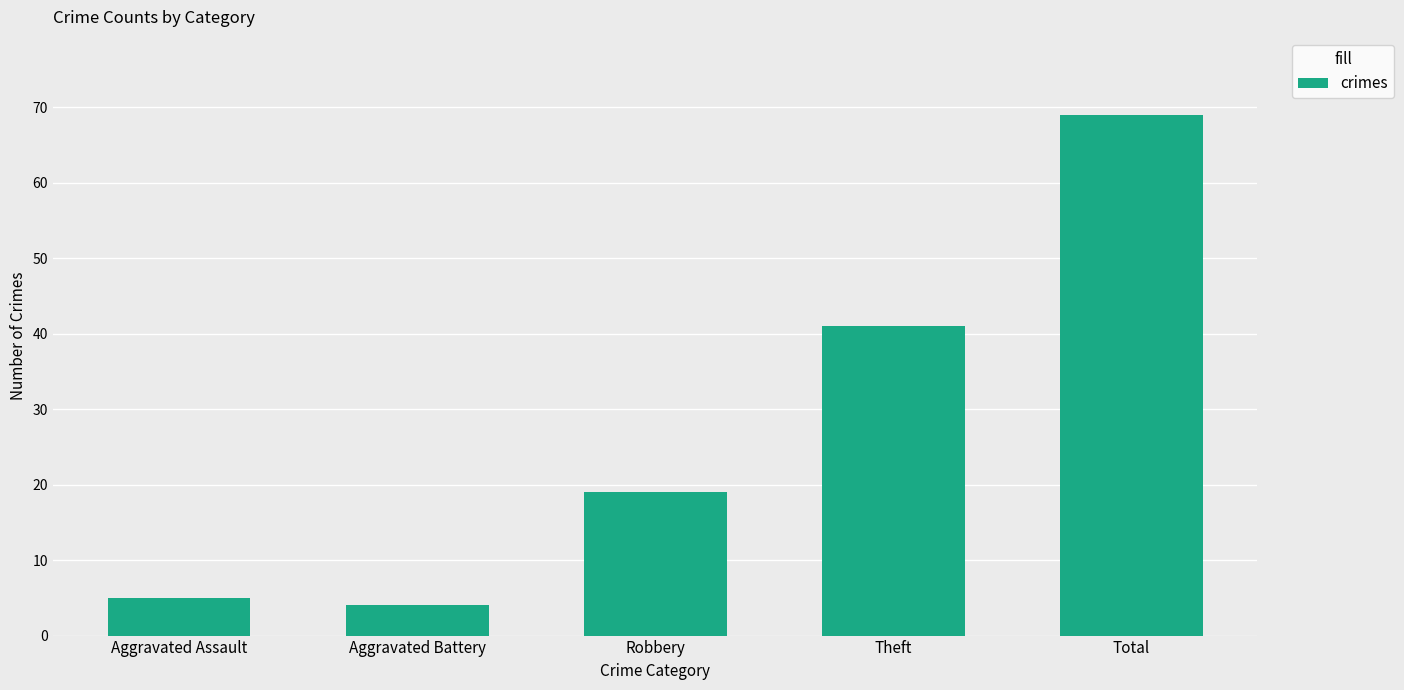

What is the sum of all values?

138